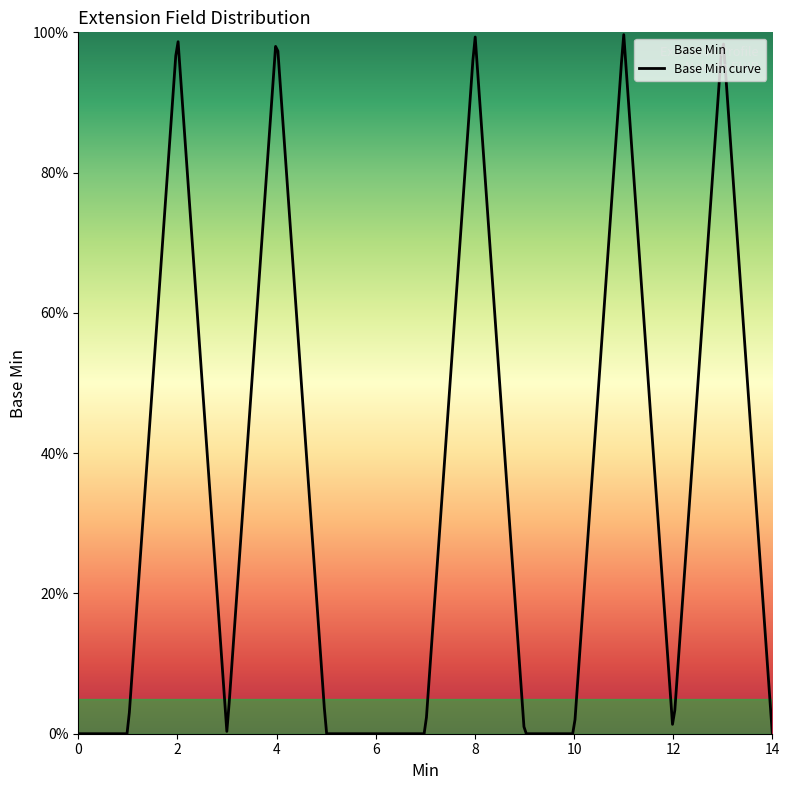

How many positive values are there?

5